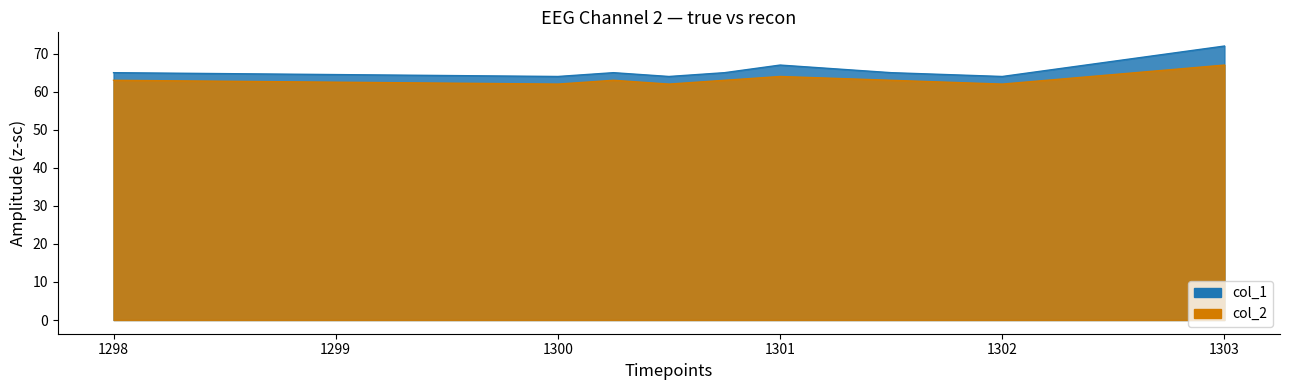

List the series in order of their overall mean, highest first.

col_1 line, col_2 line